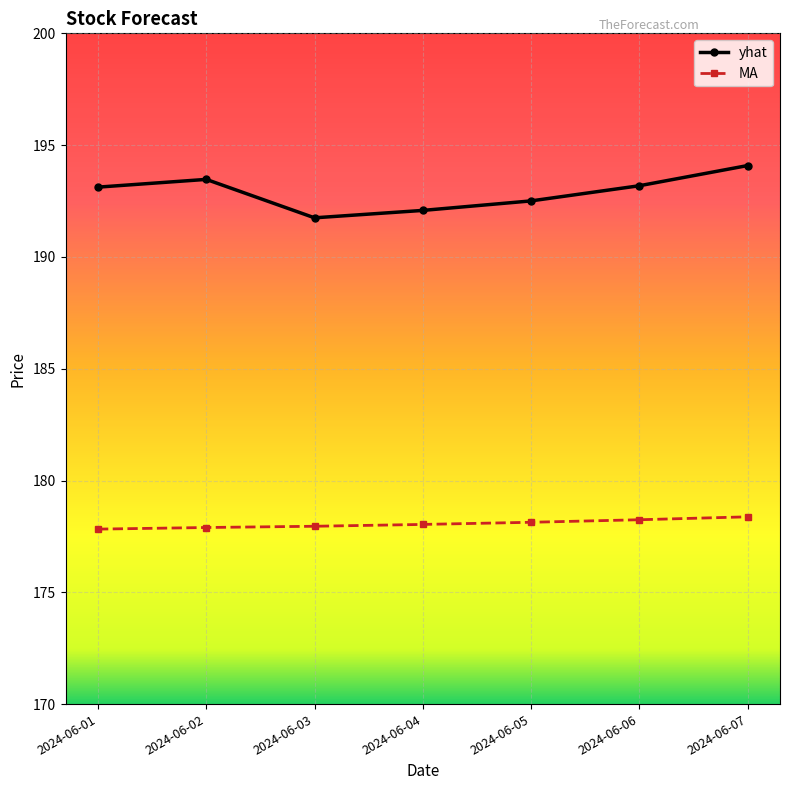

Which category has the highest value across all series?

2024-06-07